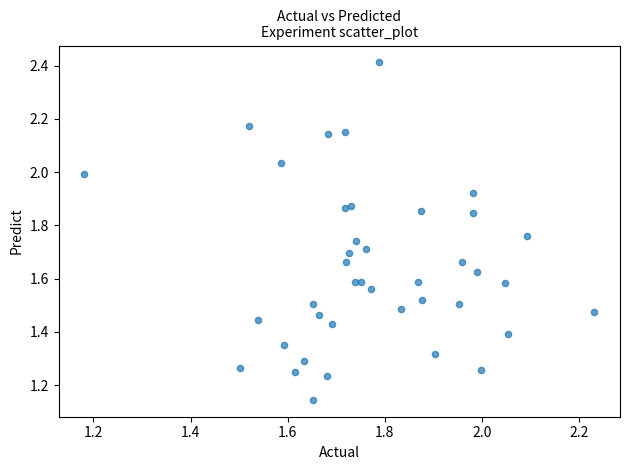

How many points are shown in the scatter plot?

40